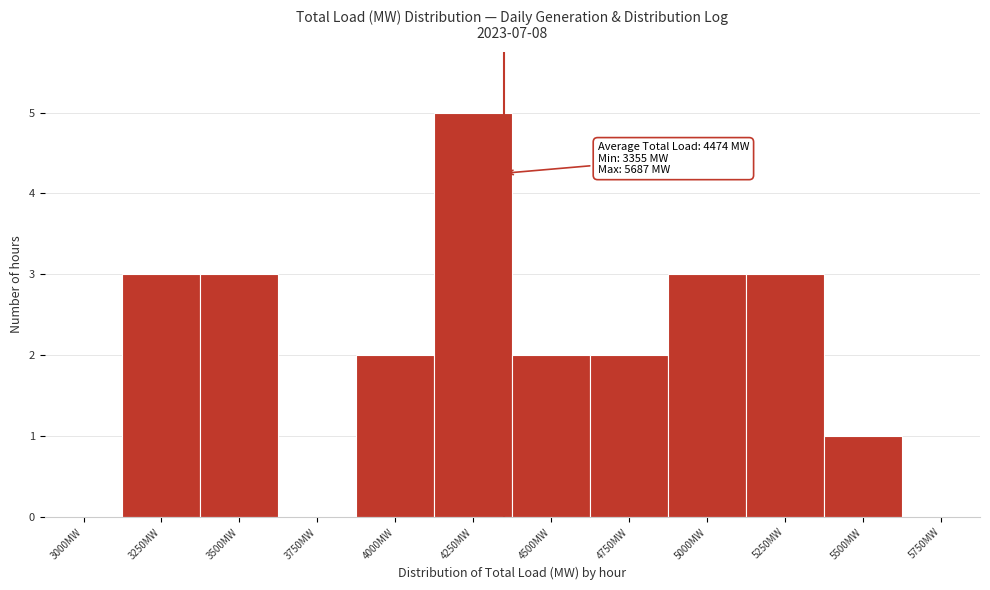

Reading left to right, what are all the values shown in this chart?

3000MW=0	3250MW=3	3500MW=3	3750MW=0	4000MW=2	4250MW=5	4500MW=2	4750MW=2	5000MW=3	5250MW=3	5500MW=1	5750MW=0